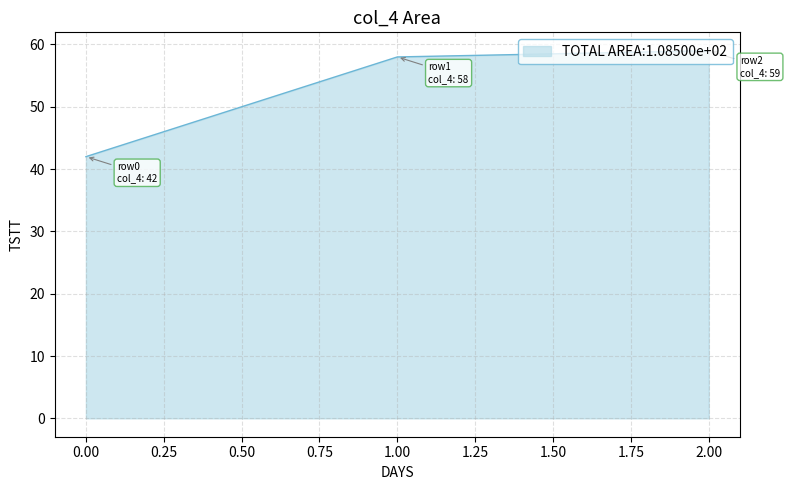

The chart shows a value of 59 at 2.00. True or false?

True